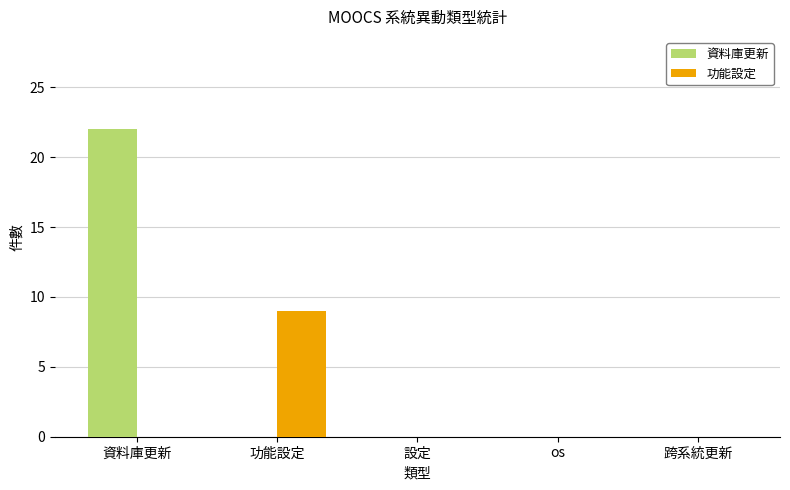

What is the spread (max minus min) of values at 功能設定?

9